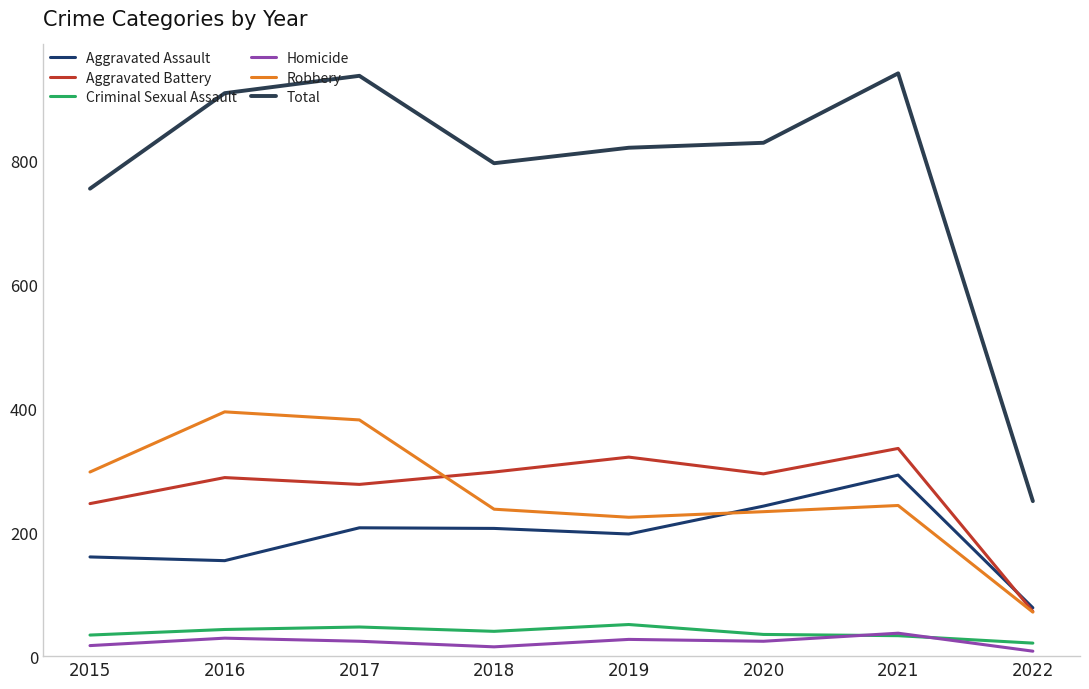

Which category has the lowest value across all series?

2022